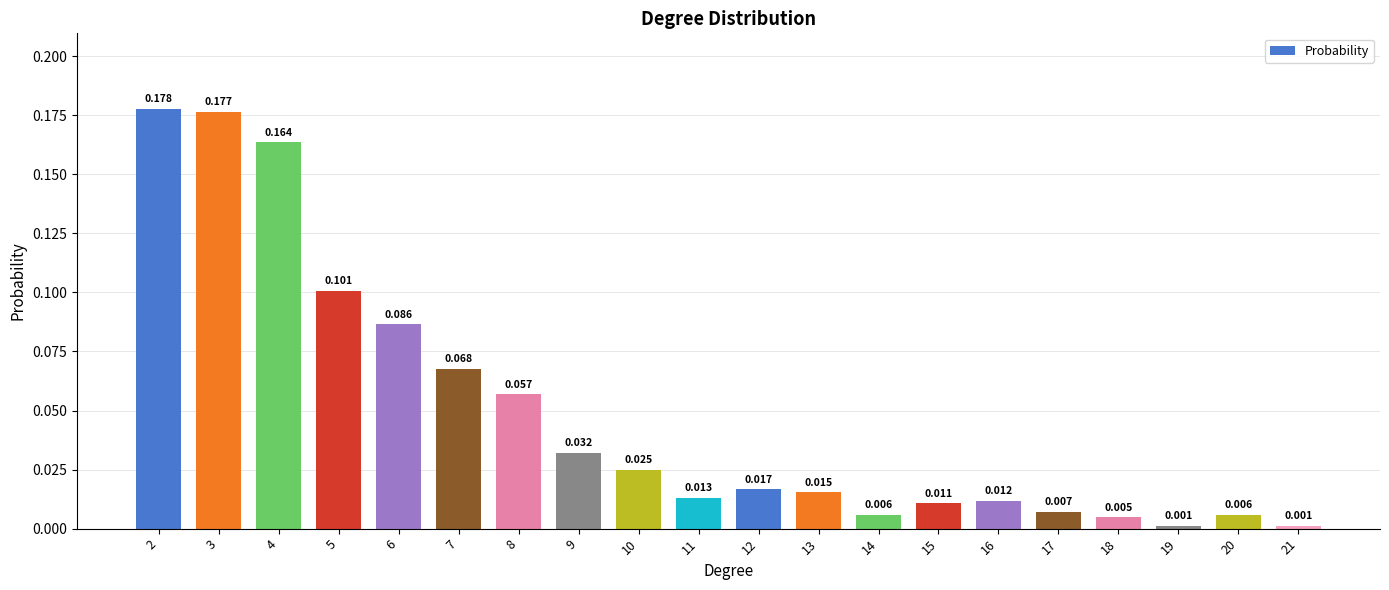

Where is the data nearest to the value 0?

19